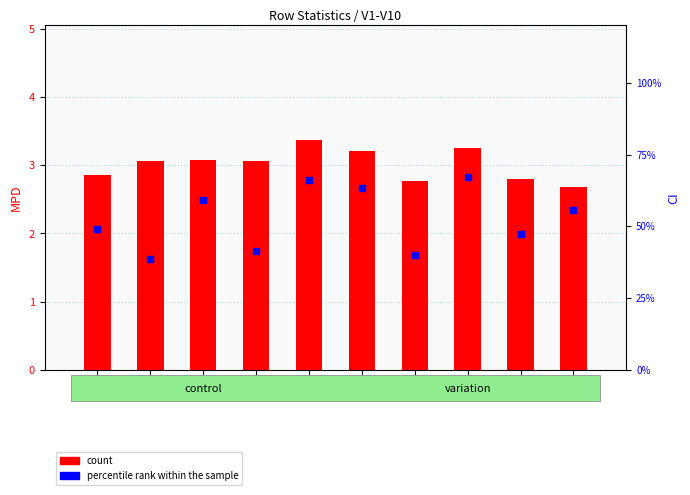

At which category is the sum across all series the highest?

V5